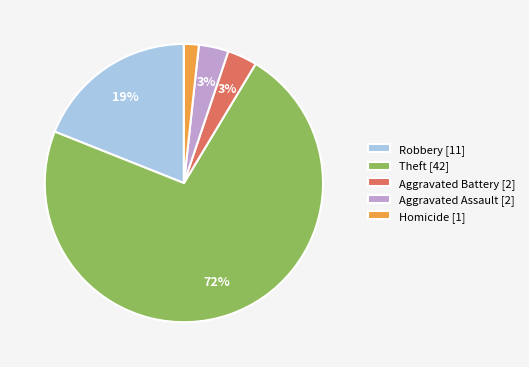

True or false: Theft [42] accounts for 72% of the total.

True